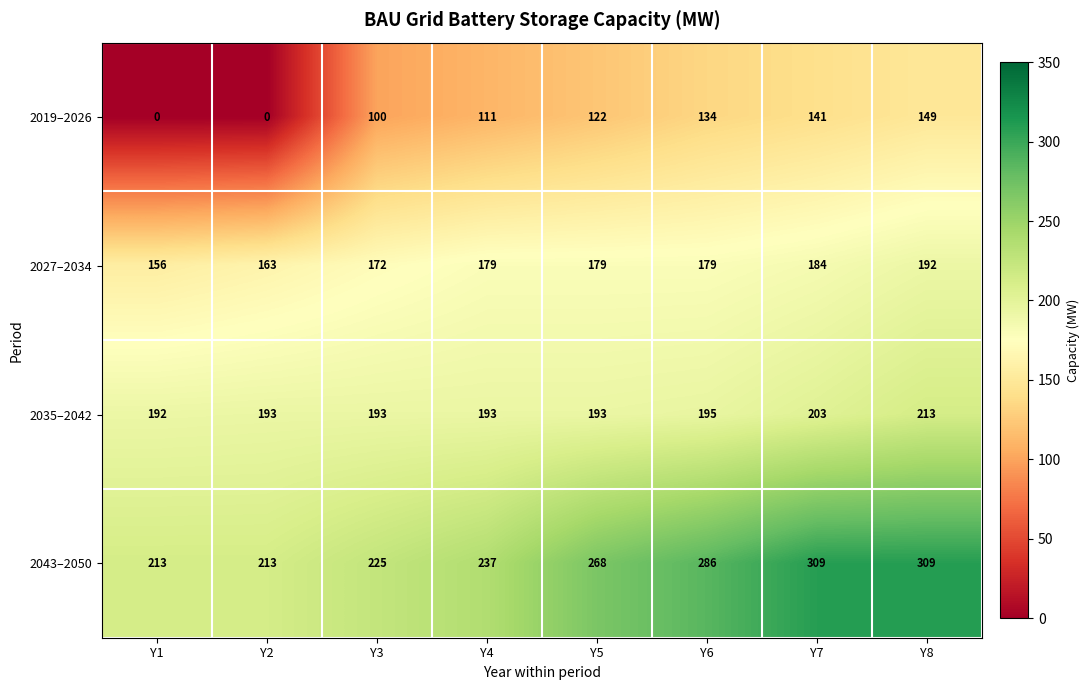

What is the difference between the highest and lowest values at Y4?

126